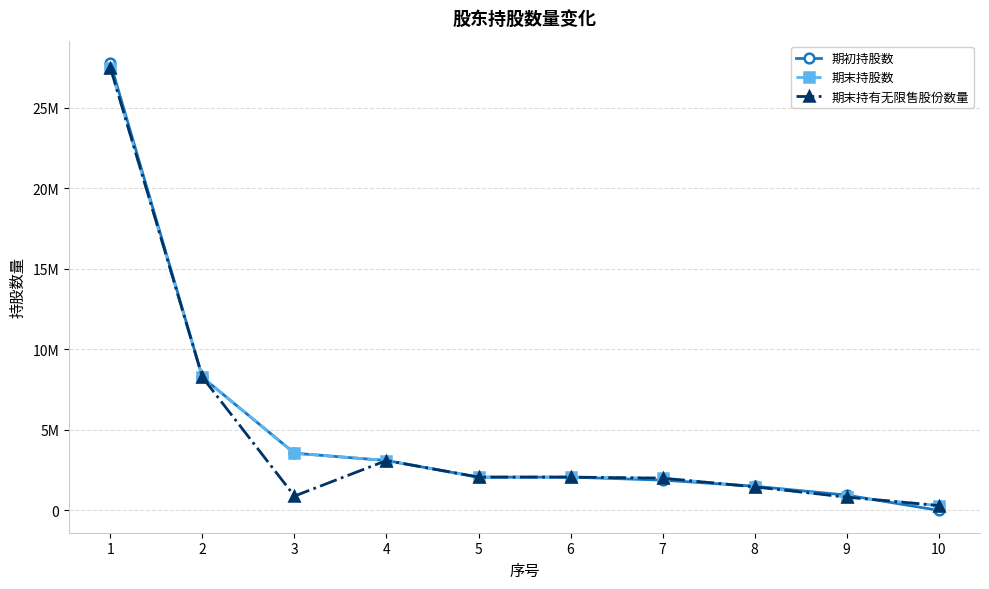

Is the value of 期末持股数 at 1 greater than the value of 期末持有无限售股份数量 at 8?

Yes